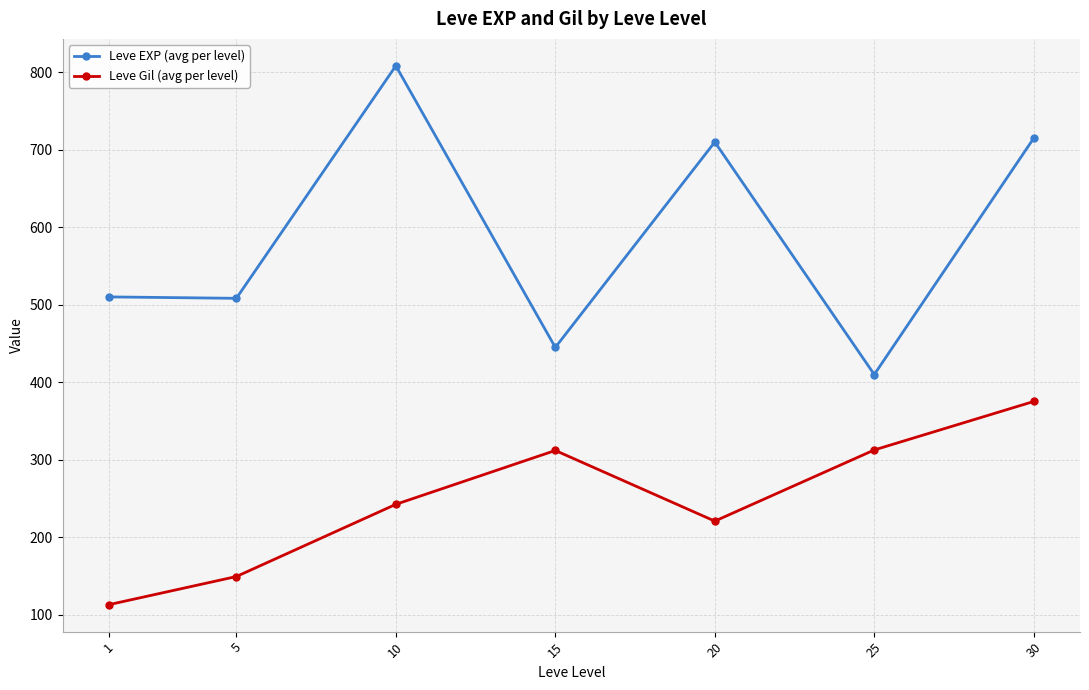

At which label does Leve Gil (avg per level) reach its peak?

30